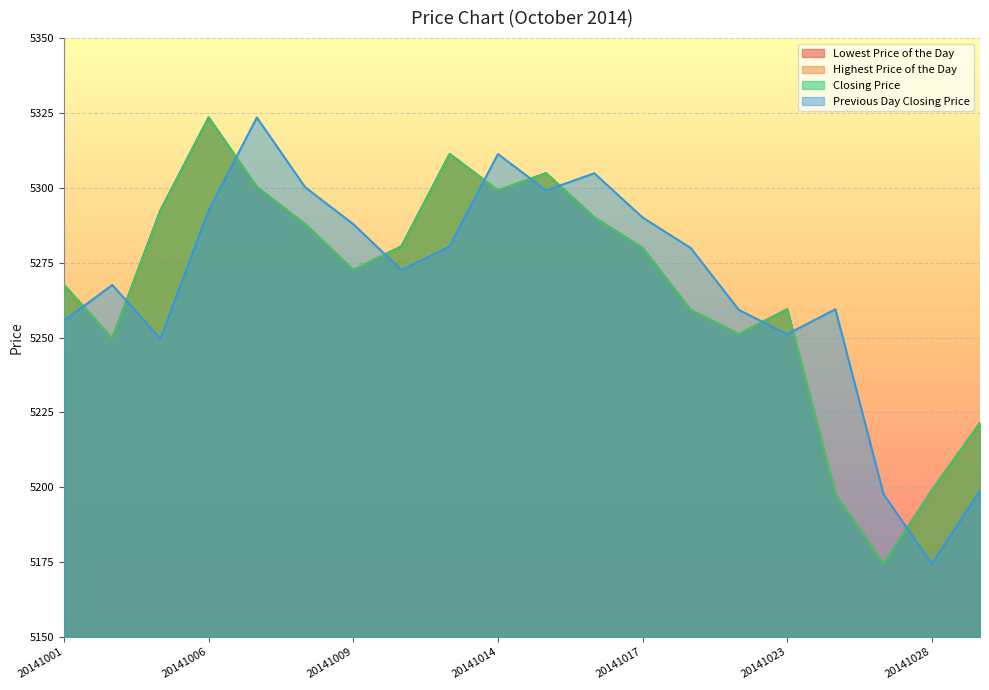

How many data points does each series have?

20